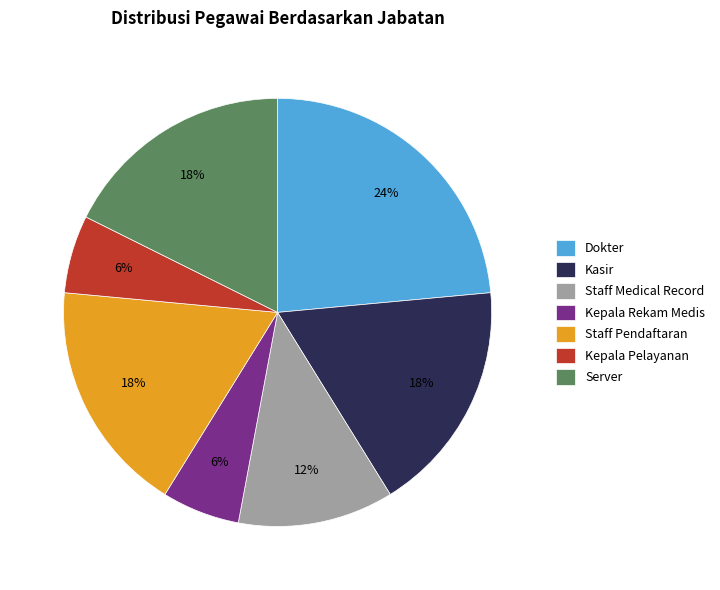

The Kepala Rekam Medis slice represents 6% of the pie. True or false?

True